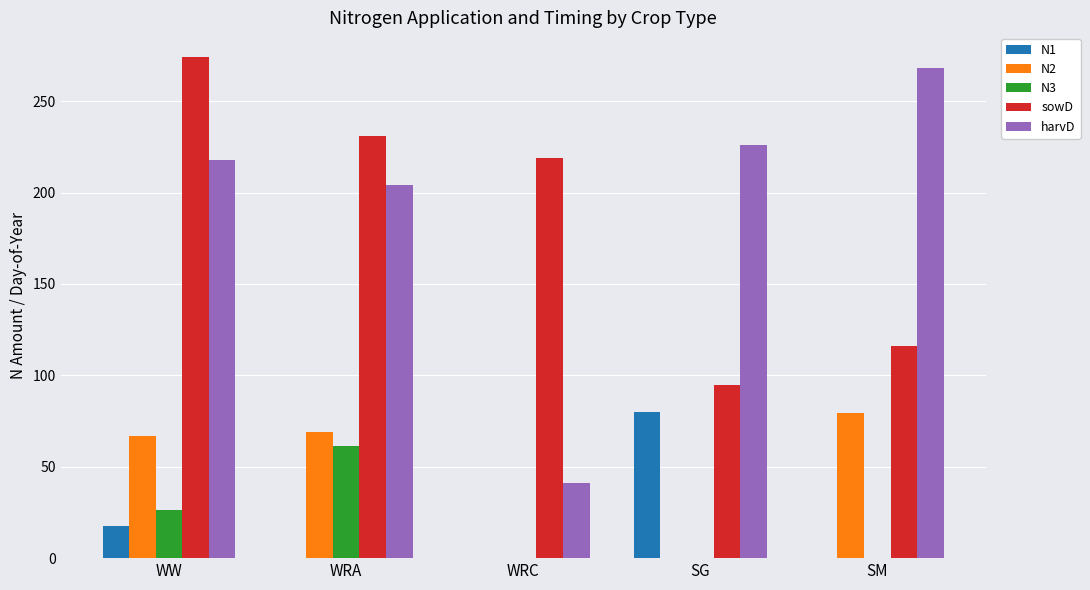

What is the sum of all N2 values?

215.4